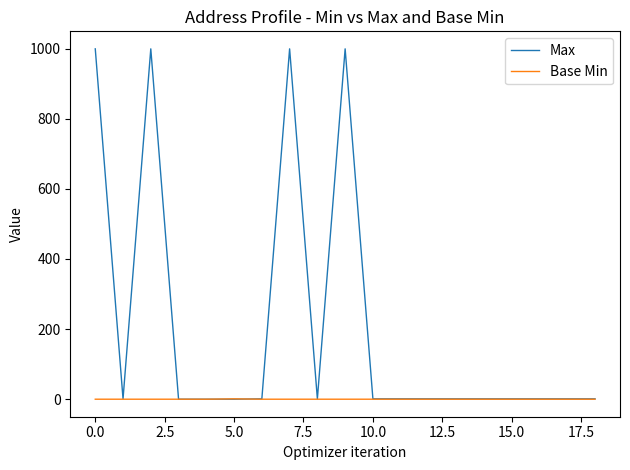

Which series has the largest total across all categories?

Max